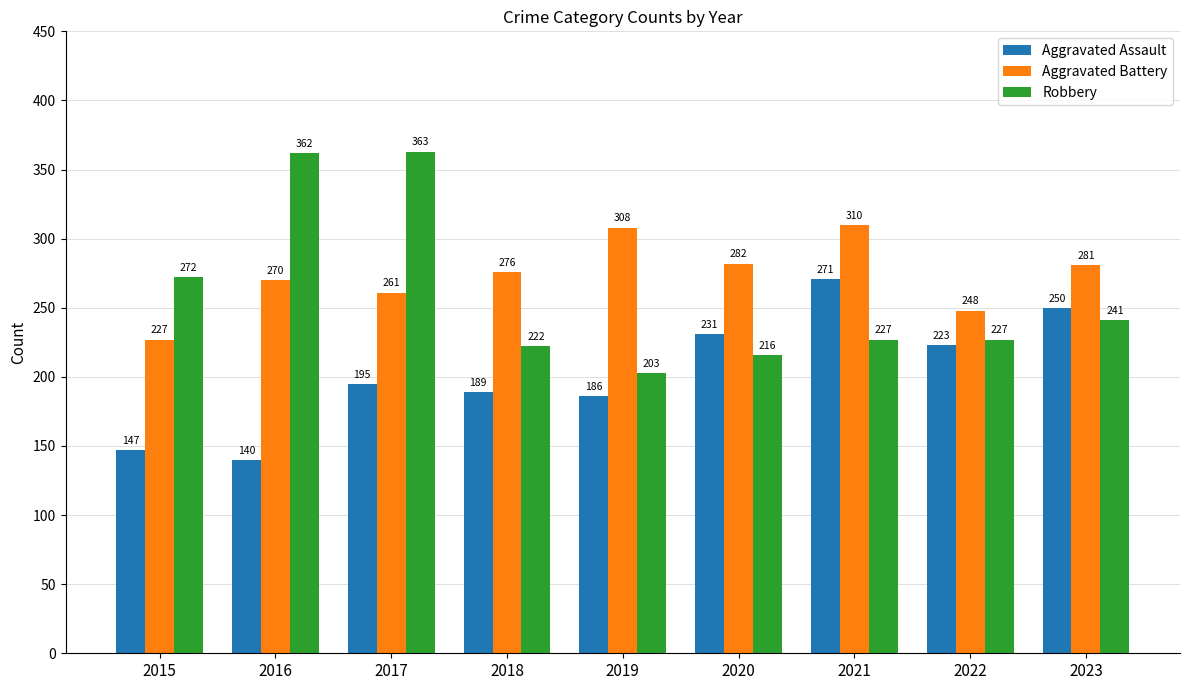

The Aggravated Assault series shows 223 at 2022. True or false?

True